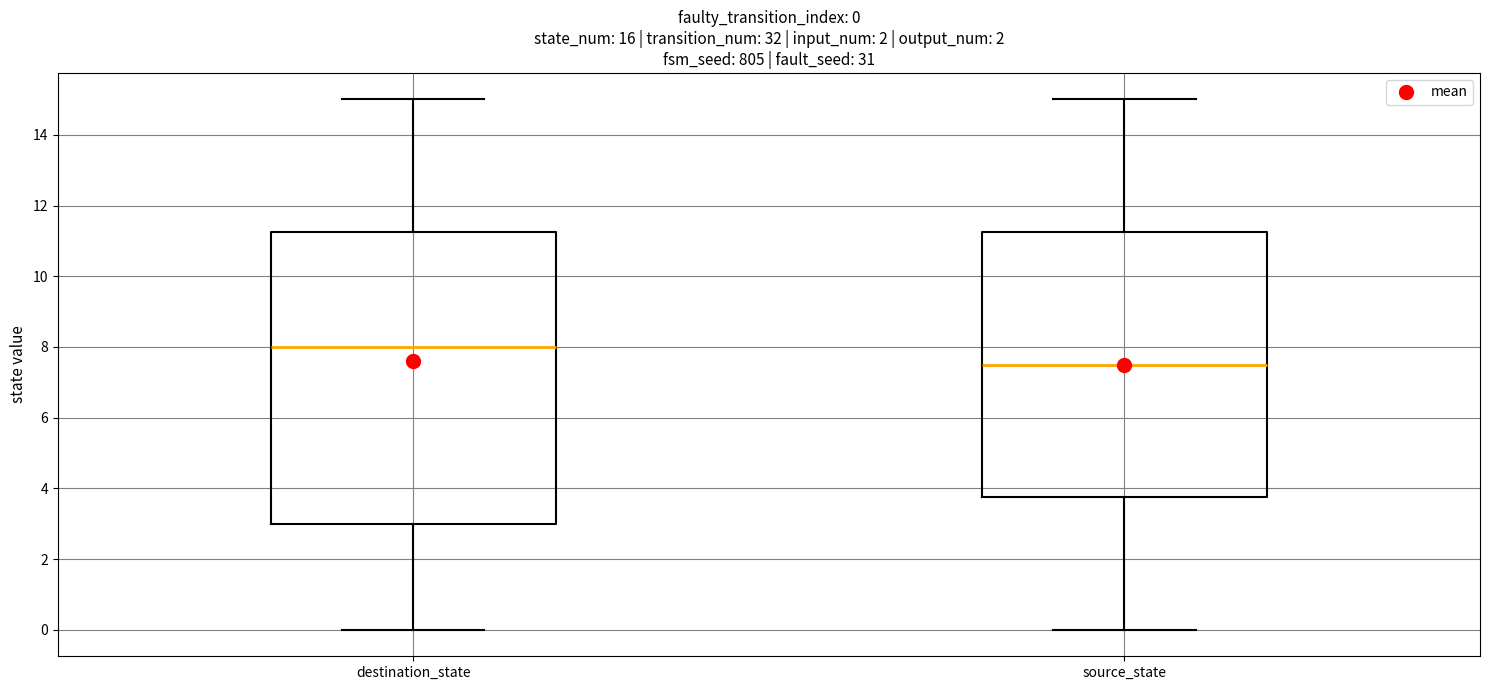

Comparing the boxes themselves (not the whiskers), which one is the tallest?

destination_state